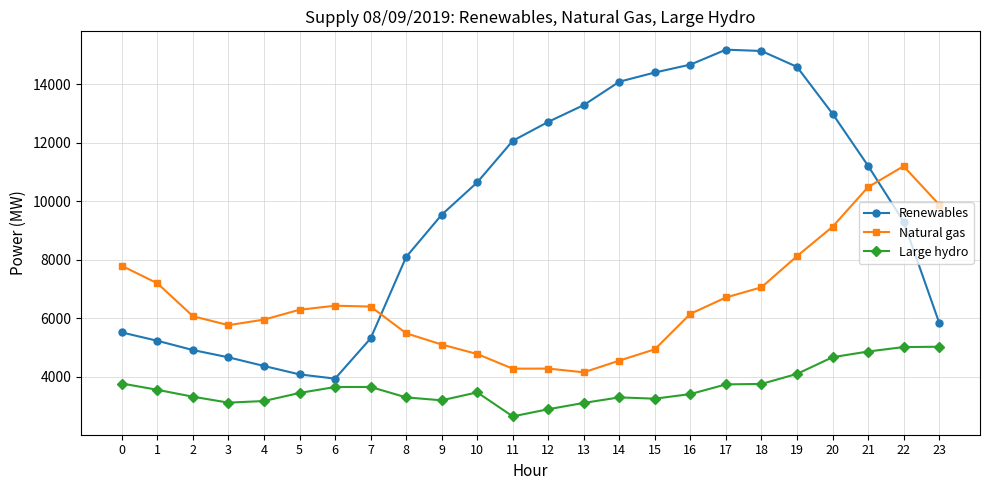

True or false: Renewables has more than 1 interior local peaks.

False